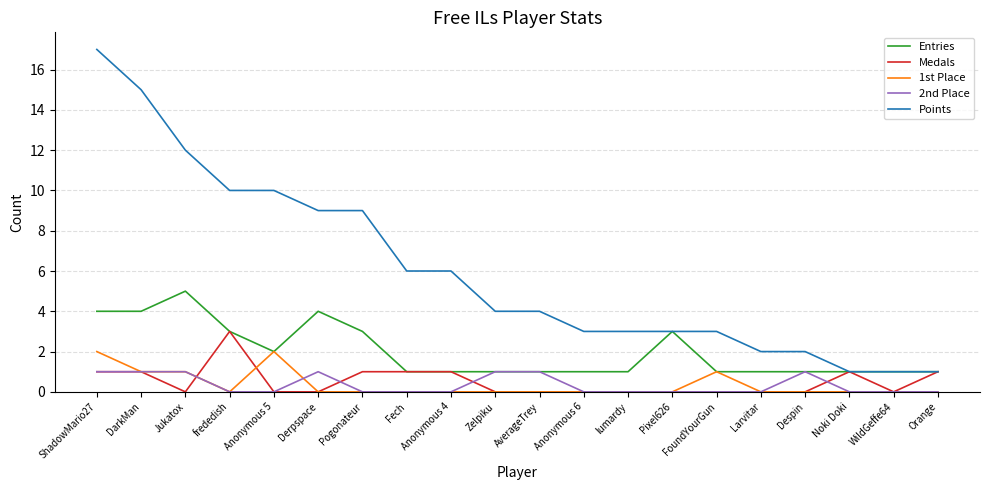

True or false: Points and 2nd Place cross at least once.

False